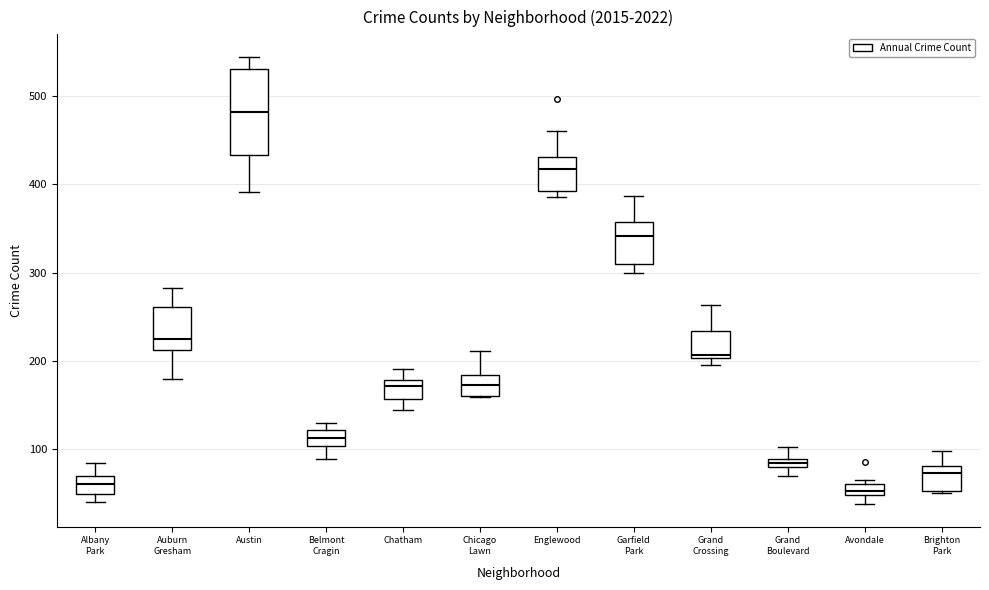

Which box is the tallest, from its lower edge to its upper edge?

Austin